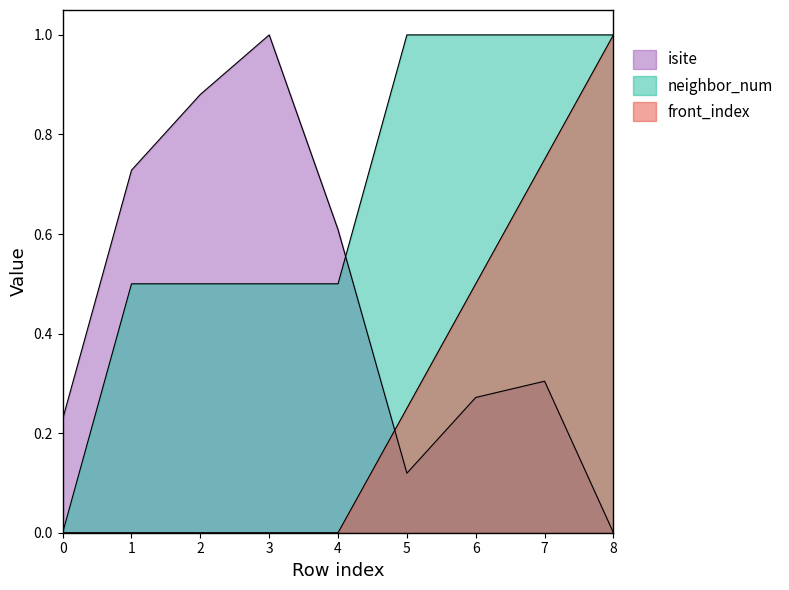

Which category has the highest value in the front_index series?

8